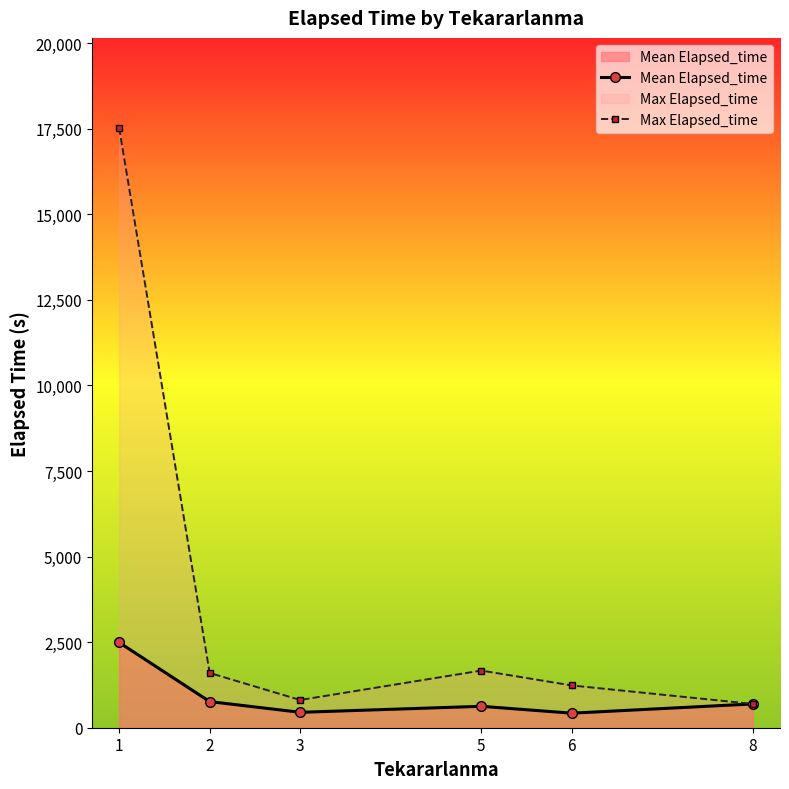

At which category does Max Elapsed_time reach its first local valley?

3